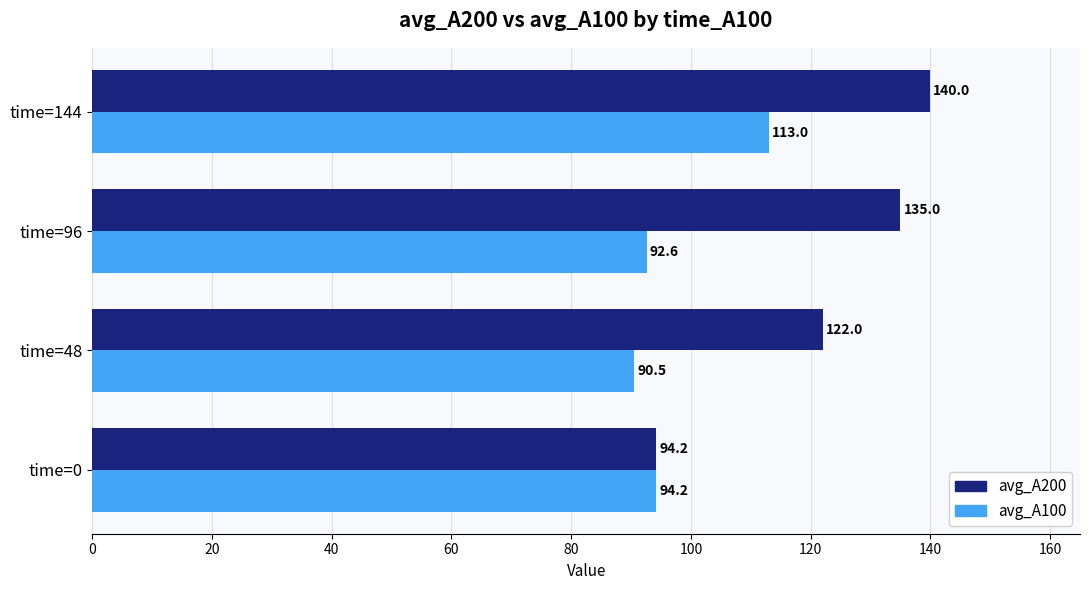

What is the maximum value for avg_A100?

113.0